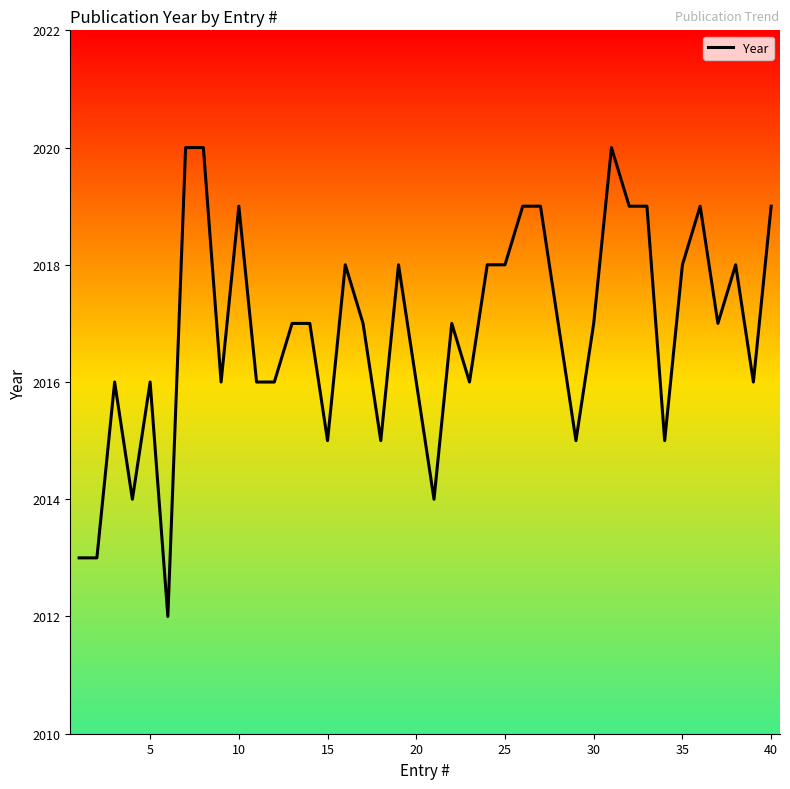

Does the chart display data point markers on the line(s)?

No